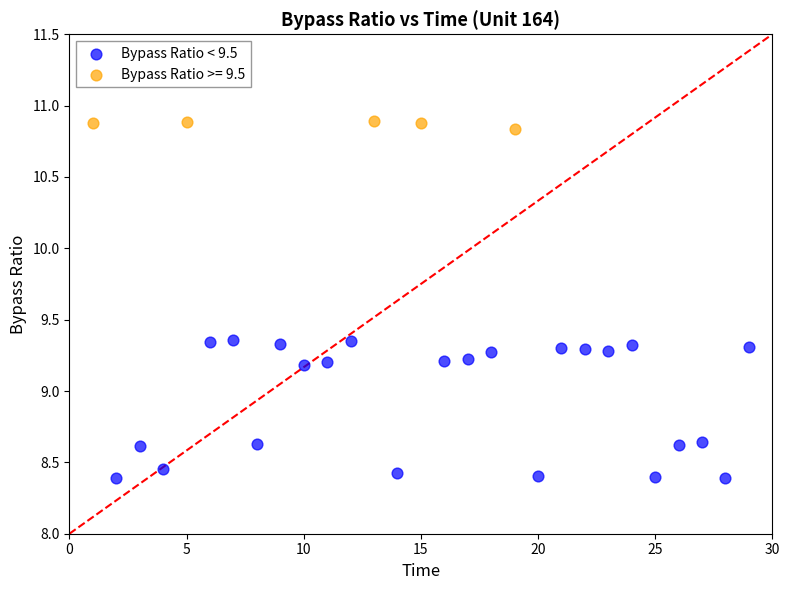

Which series has the largest Y range (max minus min)?

Bypass Ratio < 9.5